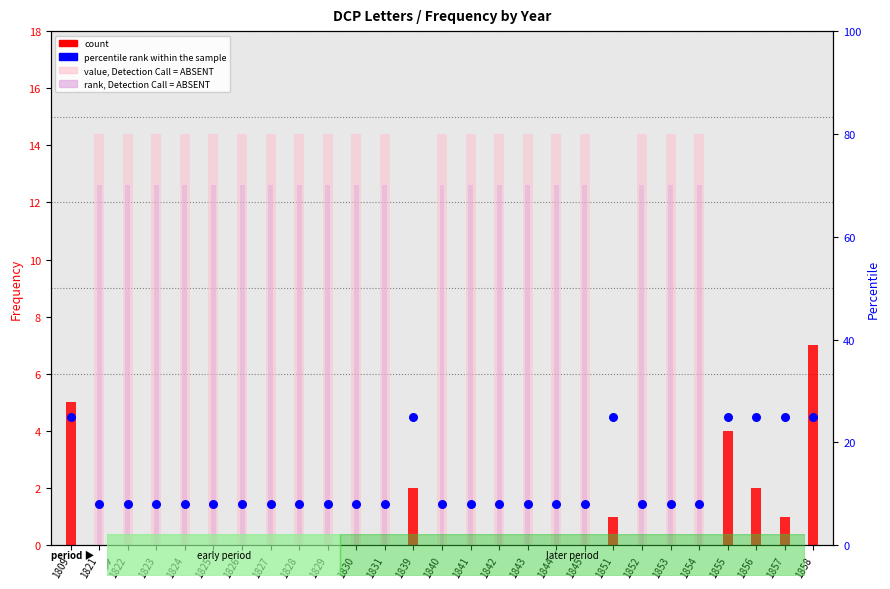

Which has a higher value, 1856 or 1824?

1856